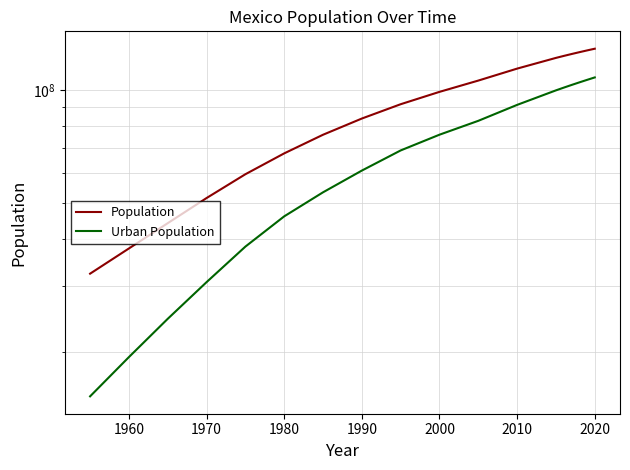

Count the number of data series in this chart.

2